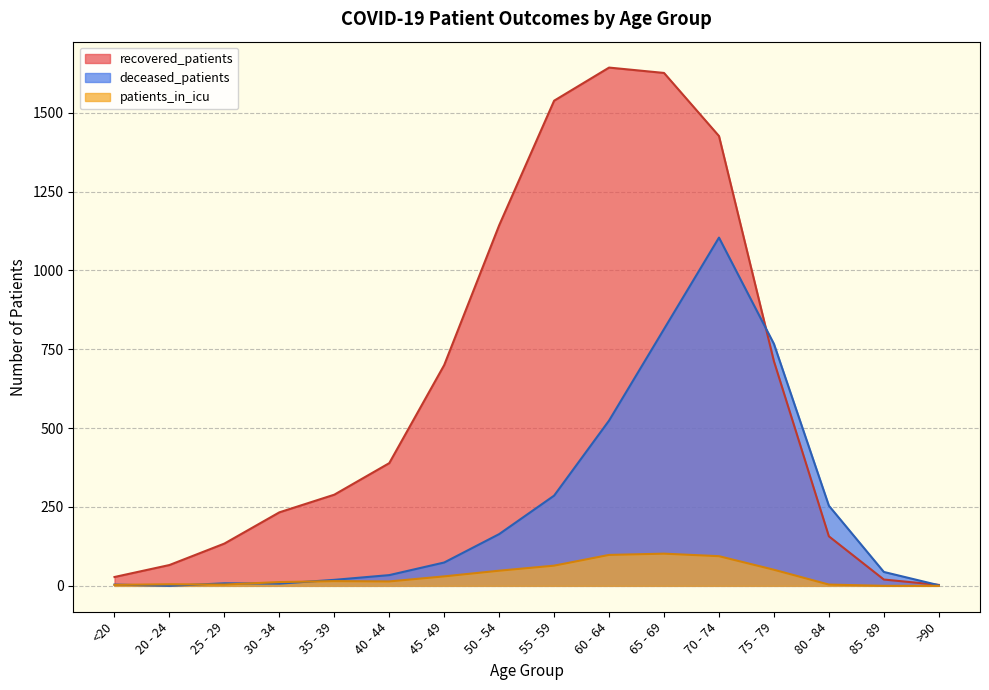

Which series has the largest total across all categories?

recovered_patients